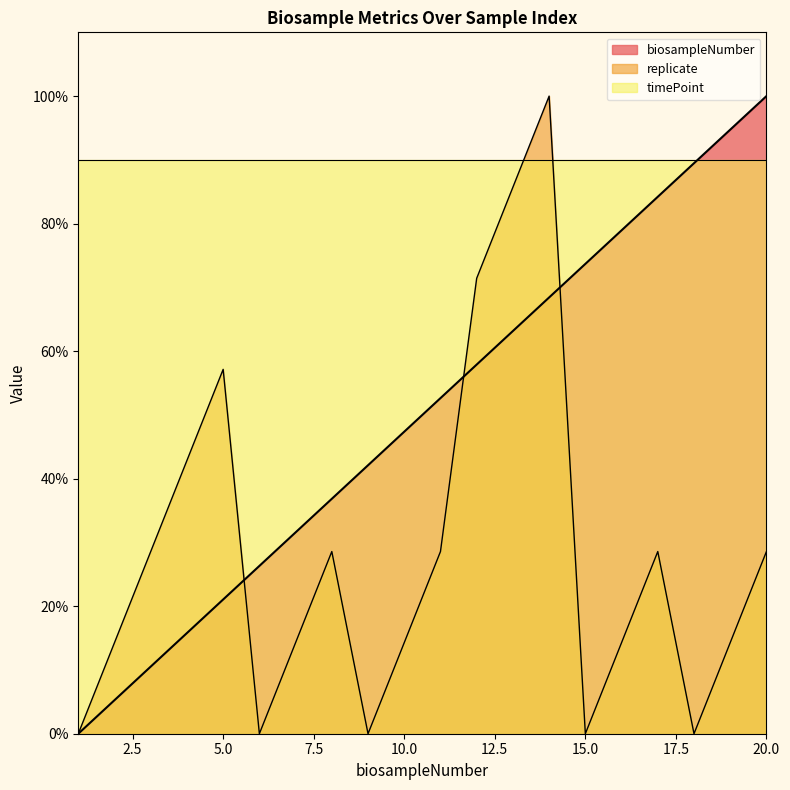

True or false: replicate and timePoint cross at least once.

True